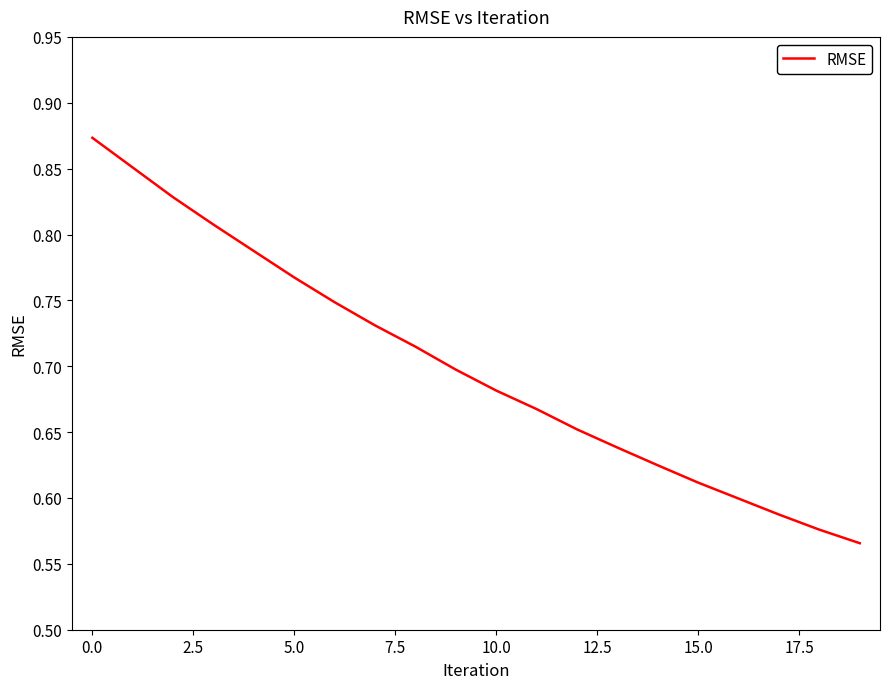

Is this an area chart (filled region under the line)?

No